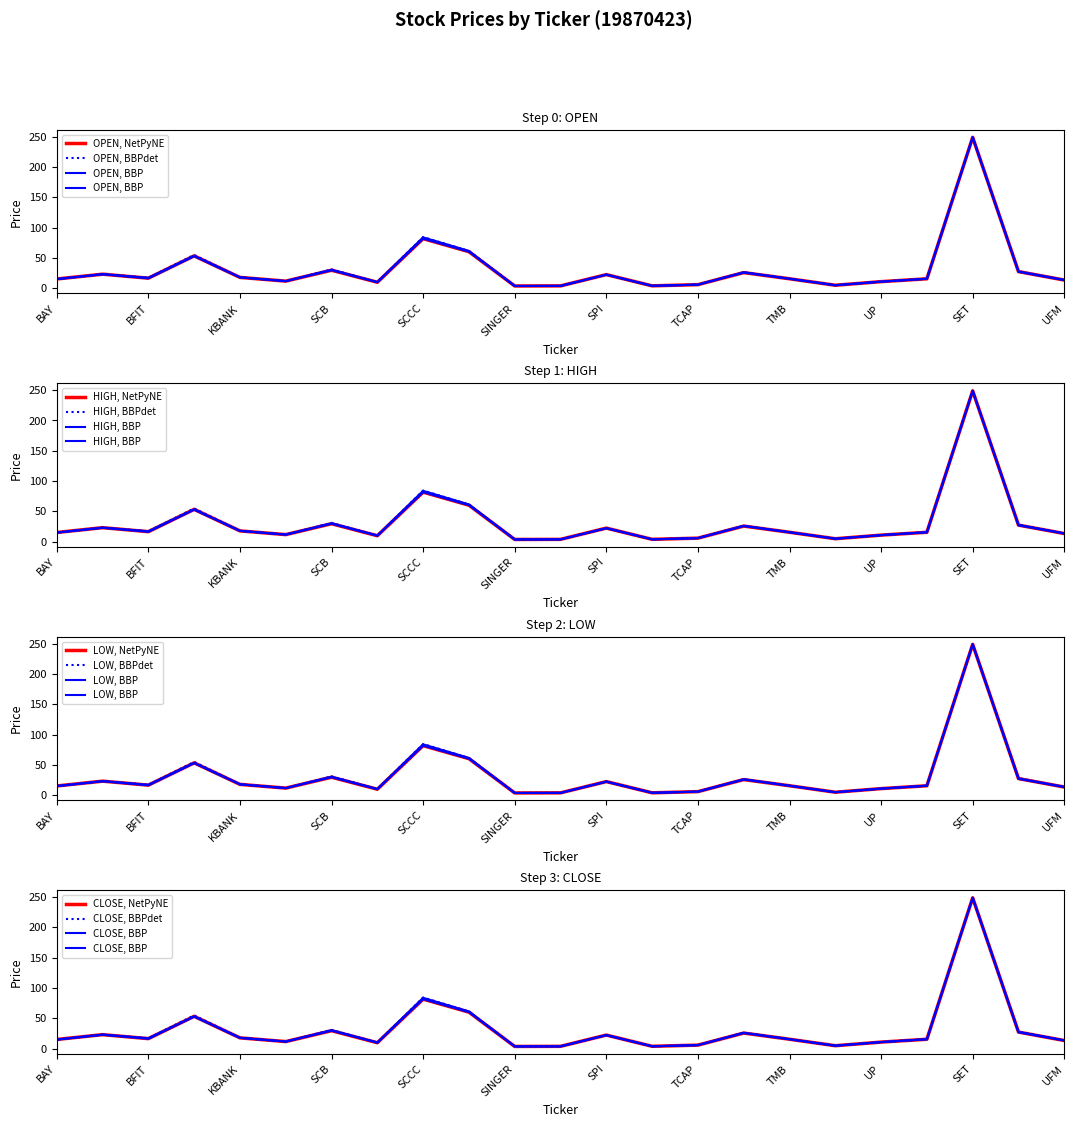

At which label is HIGH closest to 126?

SCCC